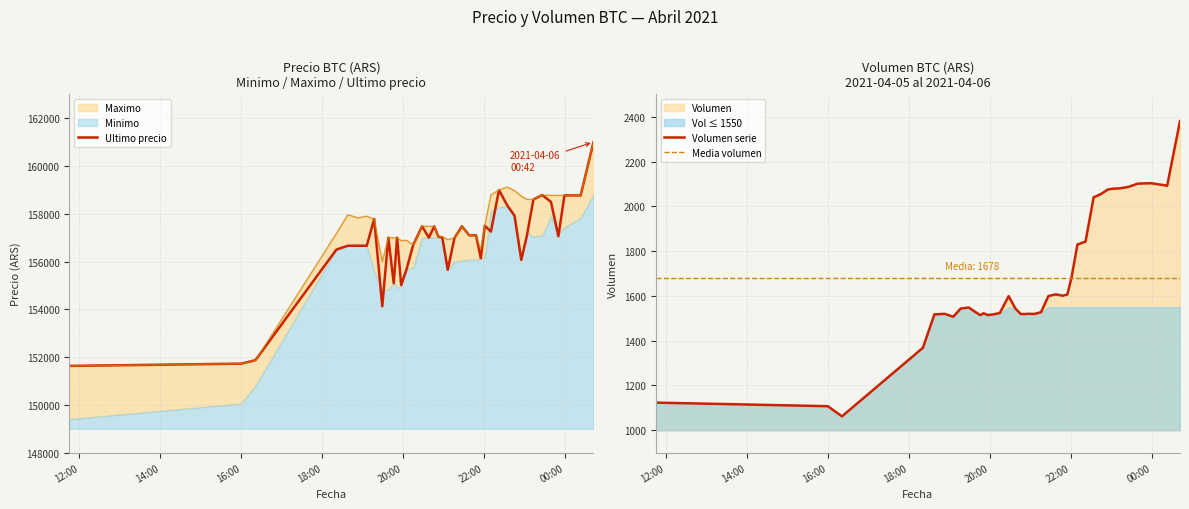

What is the highest value of the Ultimo precio series?

161000